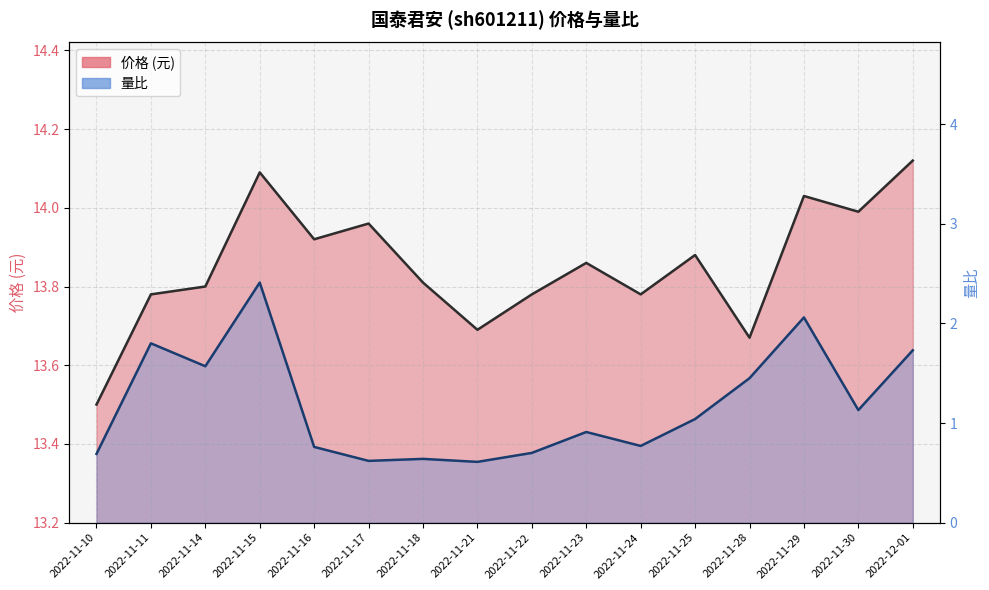

What is the label of the 8th point from the left?

2022-11-21